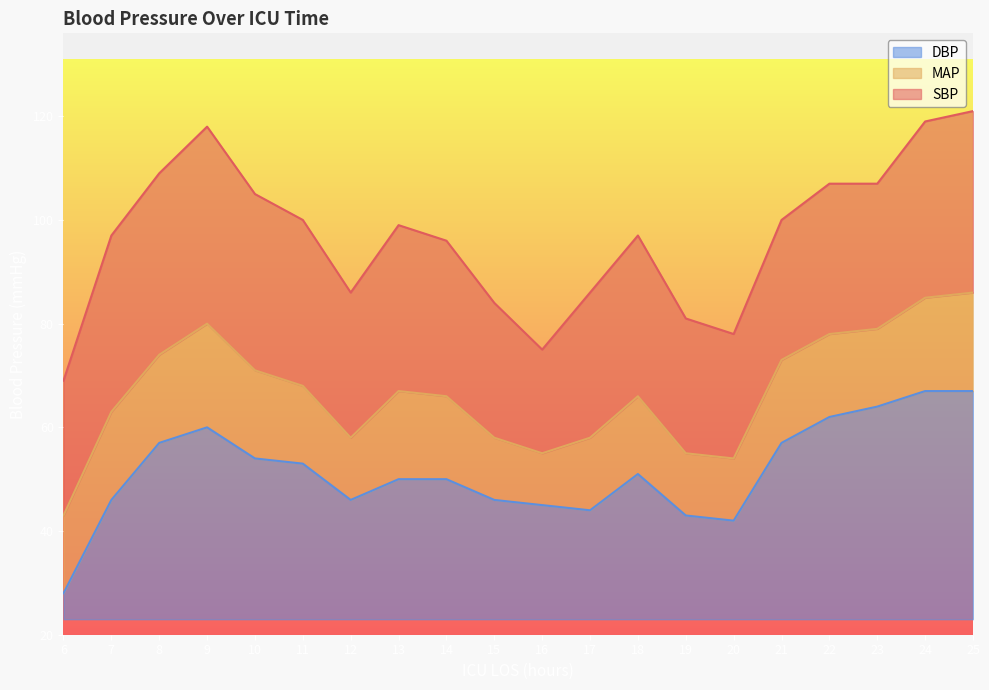

In MAP, how many points are higher than both neighbors (excluding endpoints)?

3